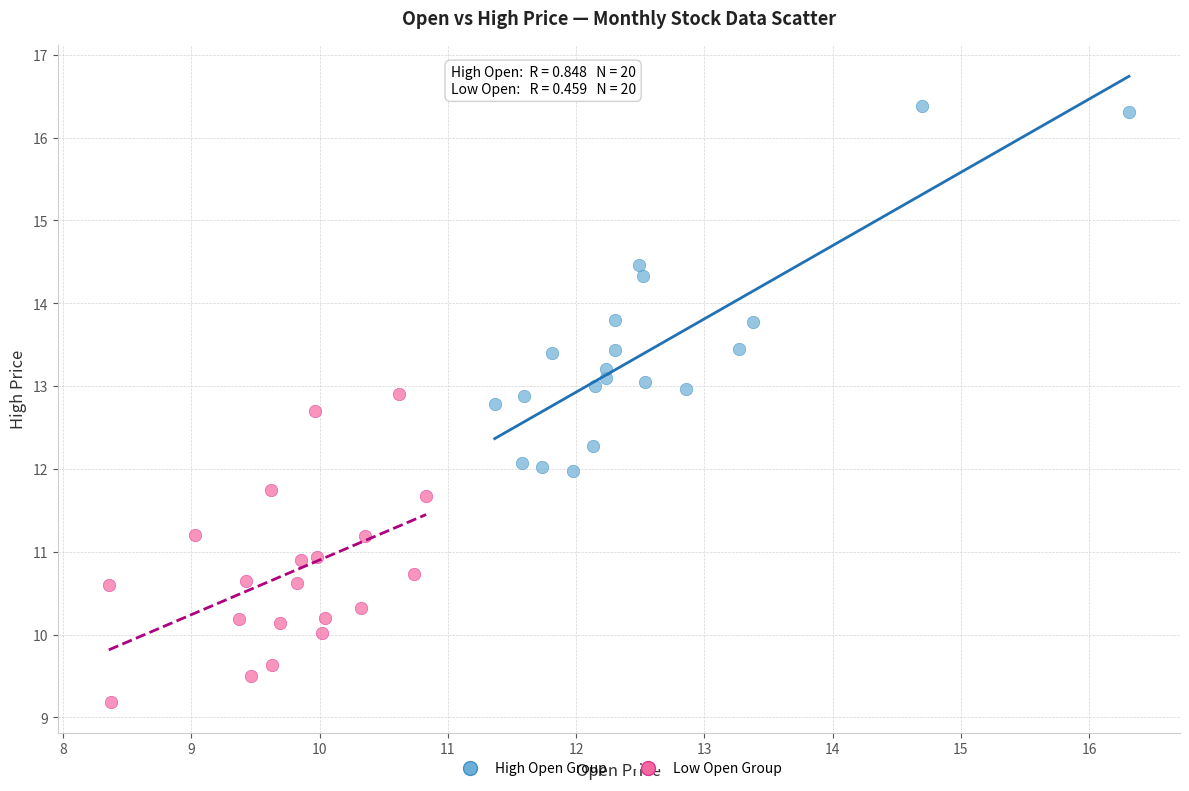

Which series reaches the maximum Y coordinate?

High Open Group